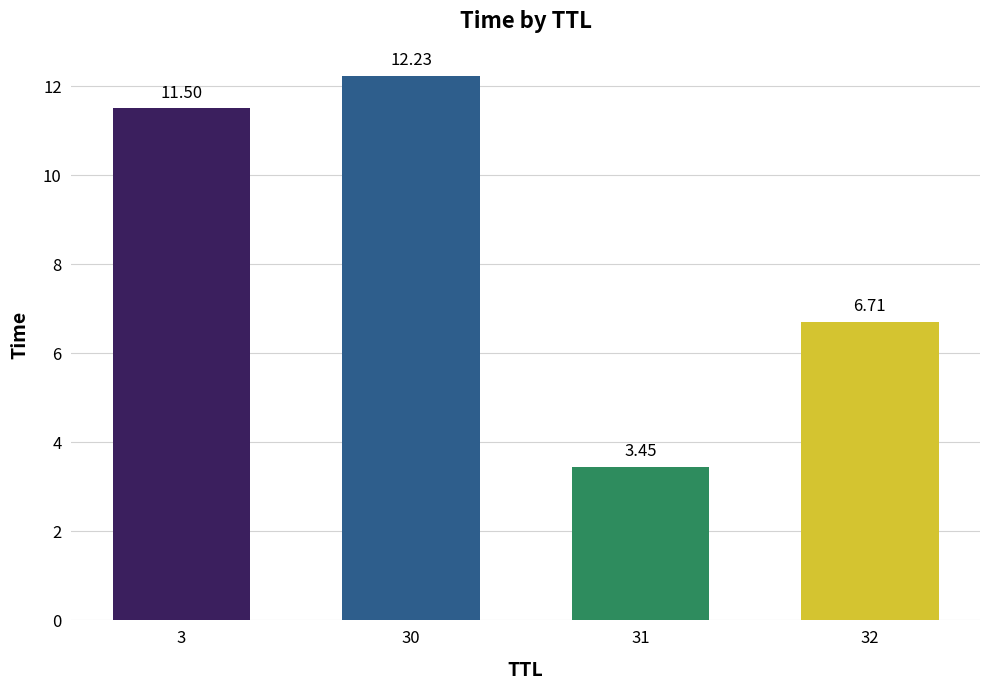

Rank the categories by value from highest to lowest.

30, 3, 32, 31